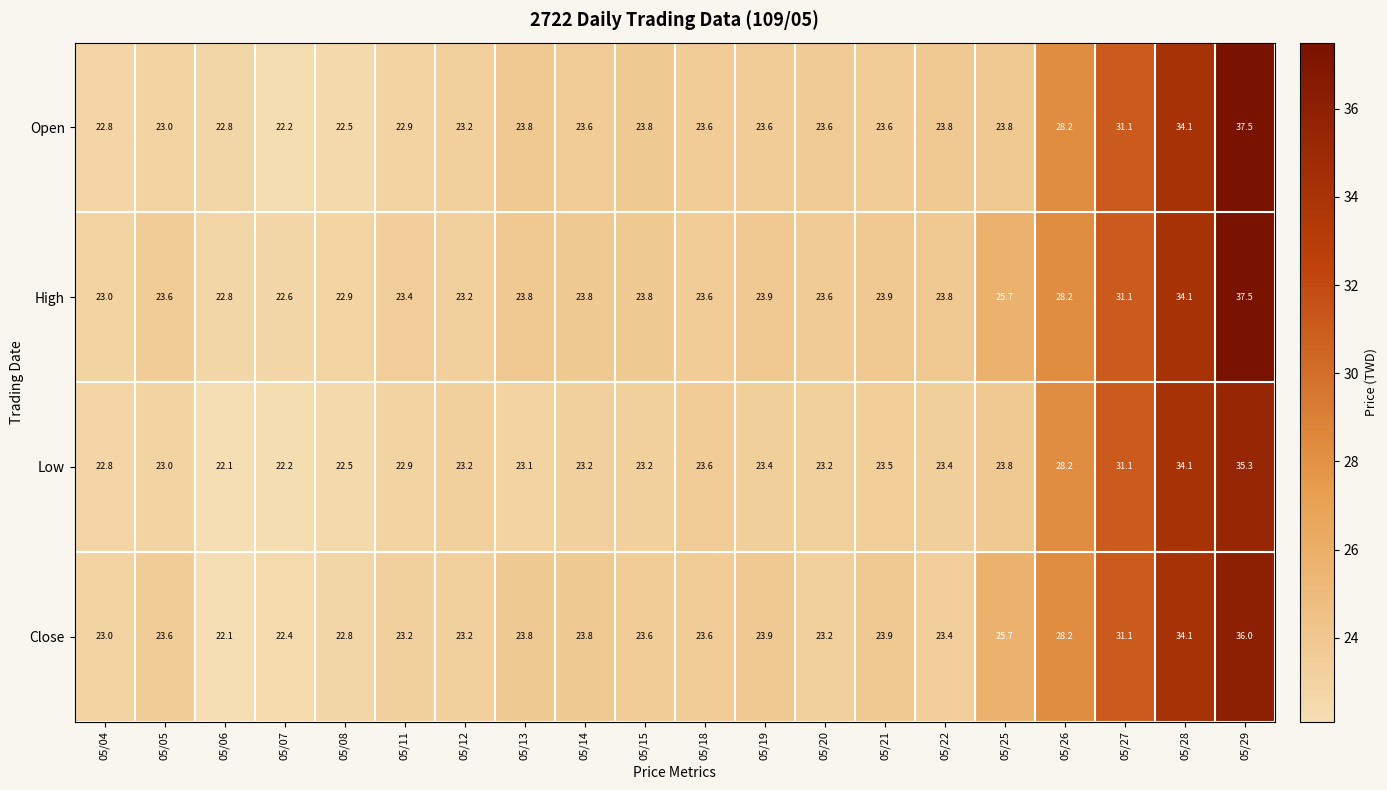

What is the total value across all series at 05/04?

91.6